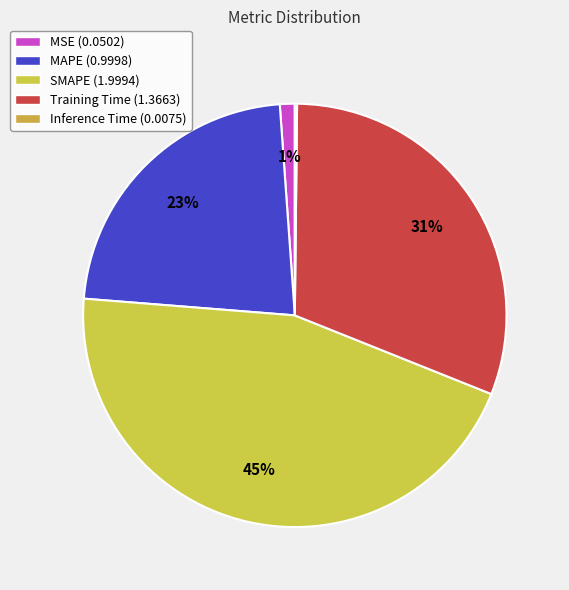

What percentage do MAPE and Inference Time together represent?

22.8%